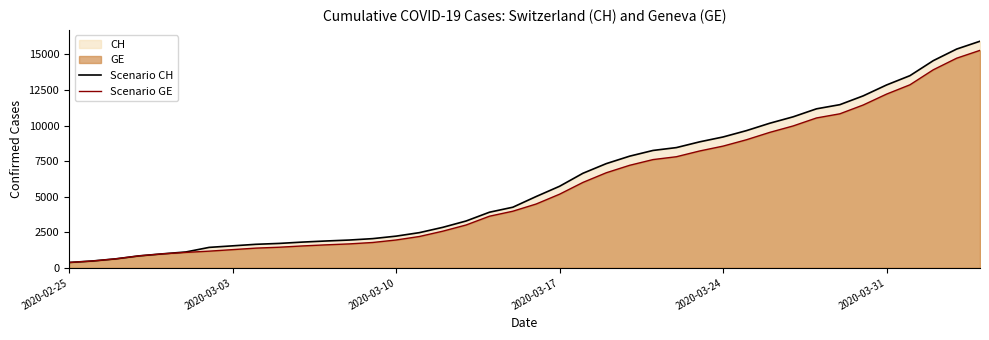

True or false: Scenario GE has more than 1 points higher than both neighbors.

False